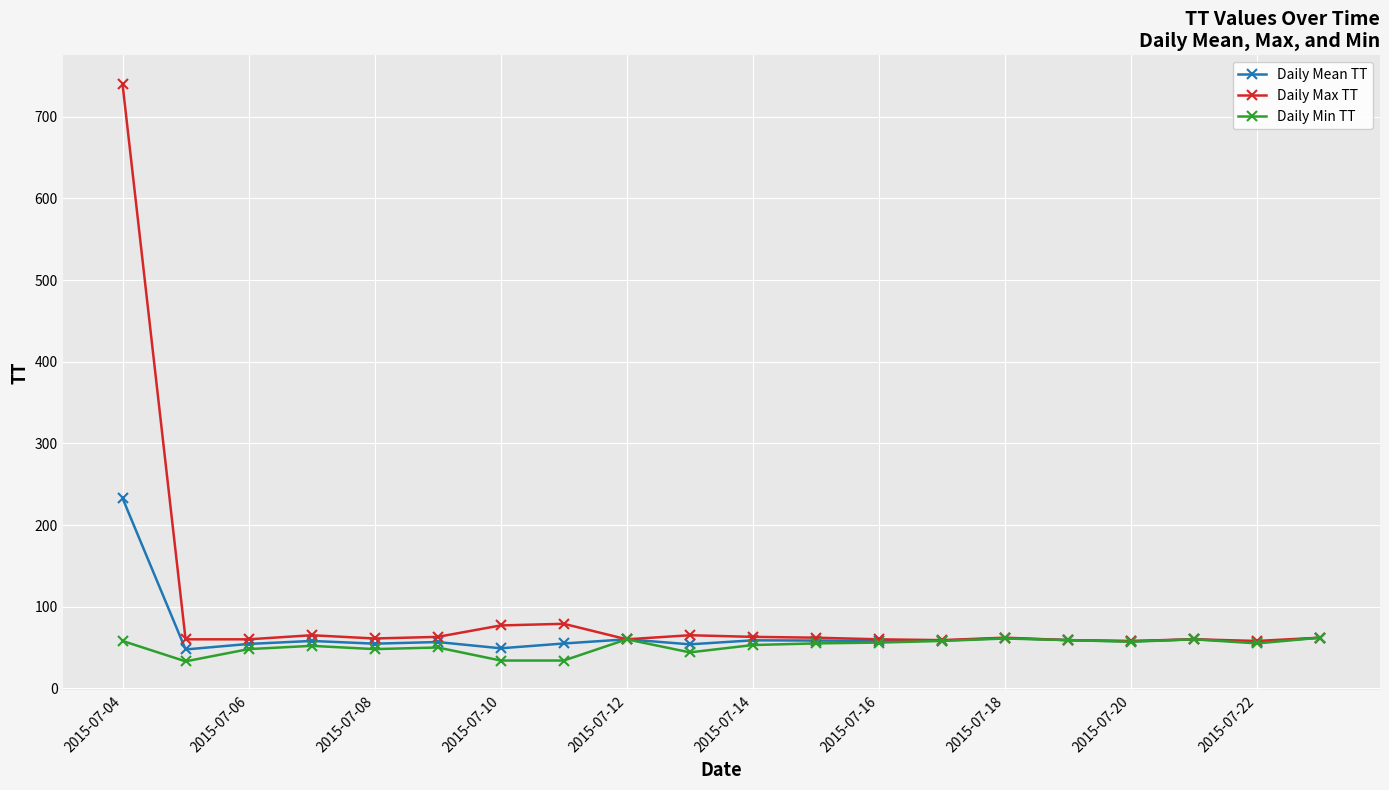

What is the value of the Daily Mean TT point at the 16th from the left?

59.0